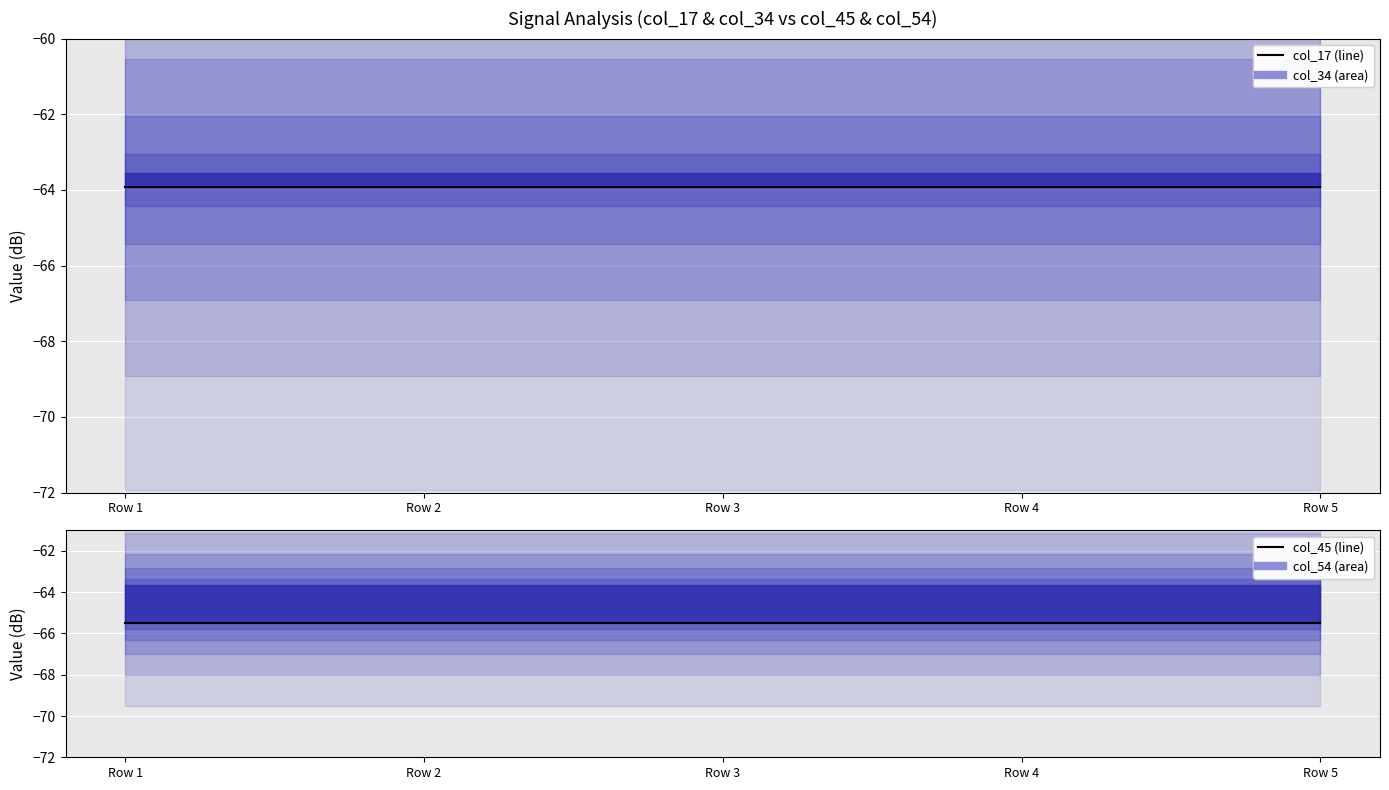

What is the value of the col_45 point at the 1st from the left?

-65.5